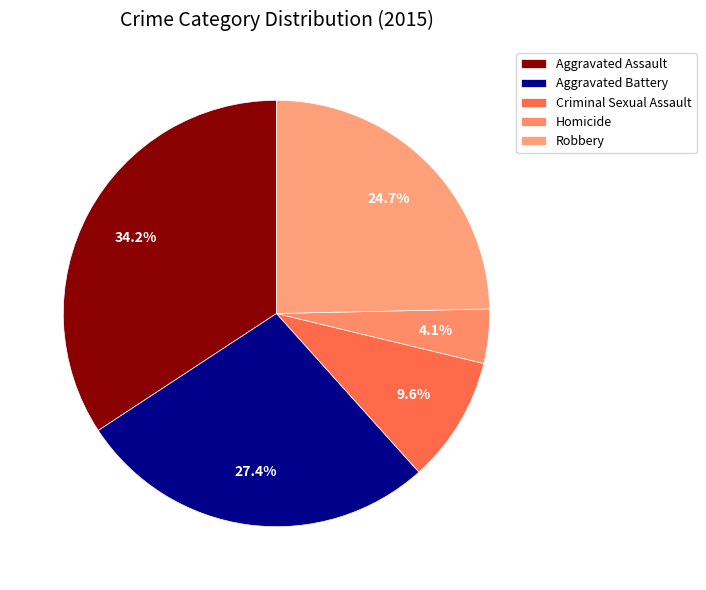

What percentage is the Robbery slice, to the nearest percent?

25%